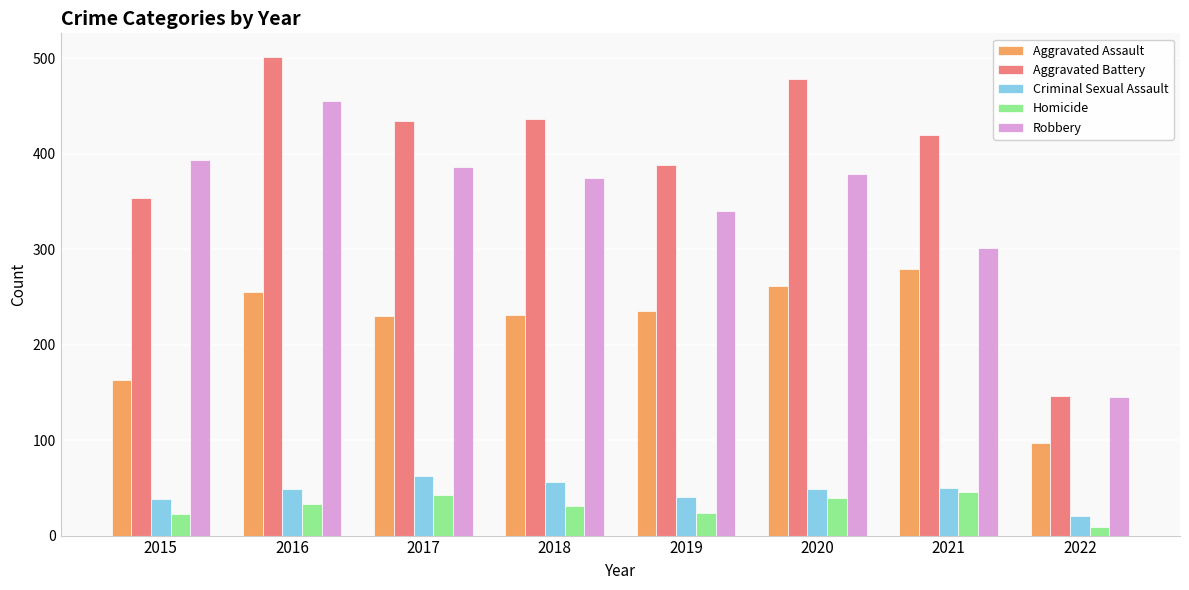

How many data points does each series have?

8